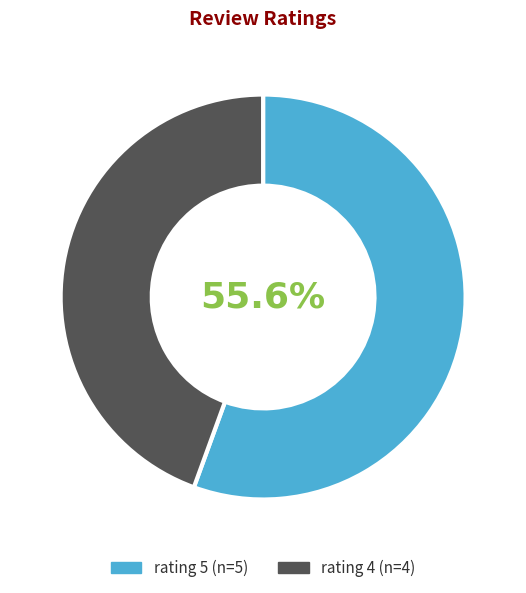

Between rating 4 and rating 5, which is larger?

rating 5